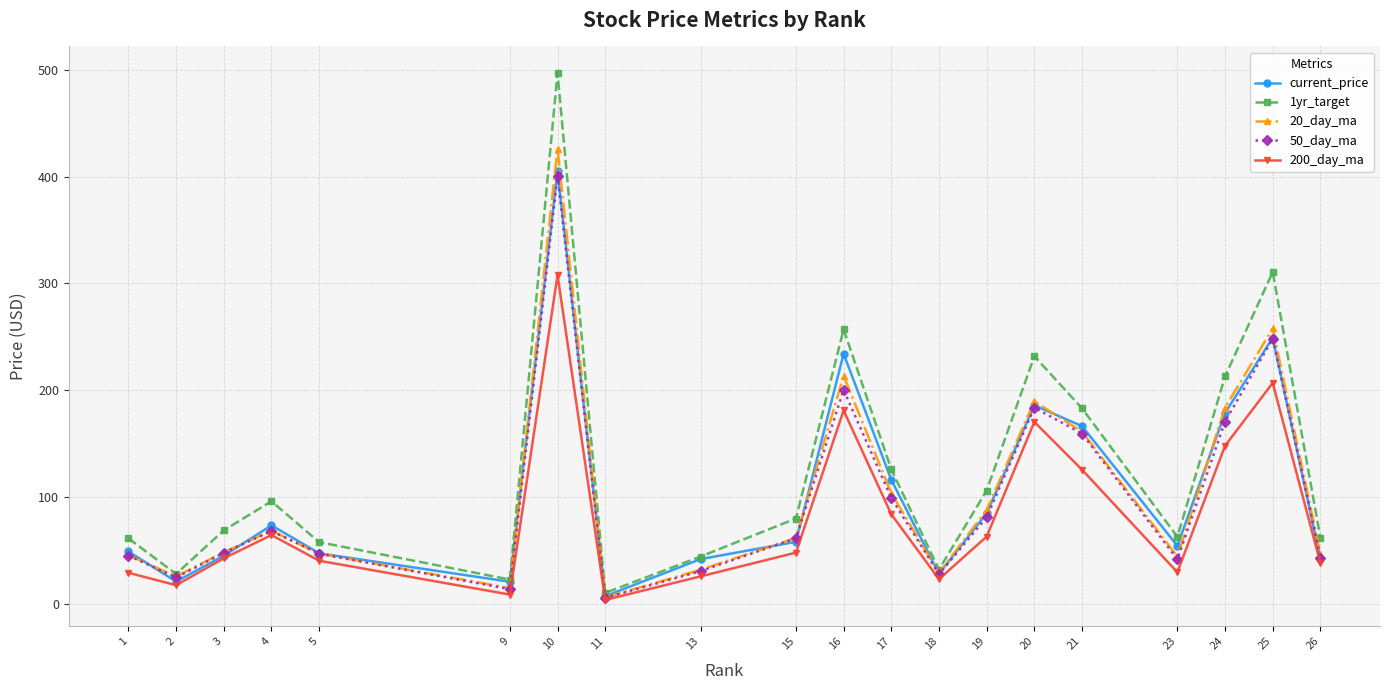

Does the chart have visible grid lines?

Yes